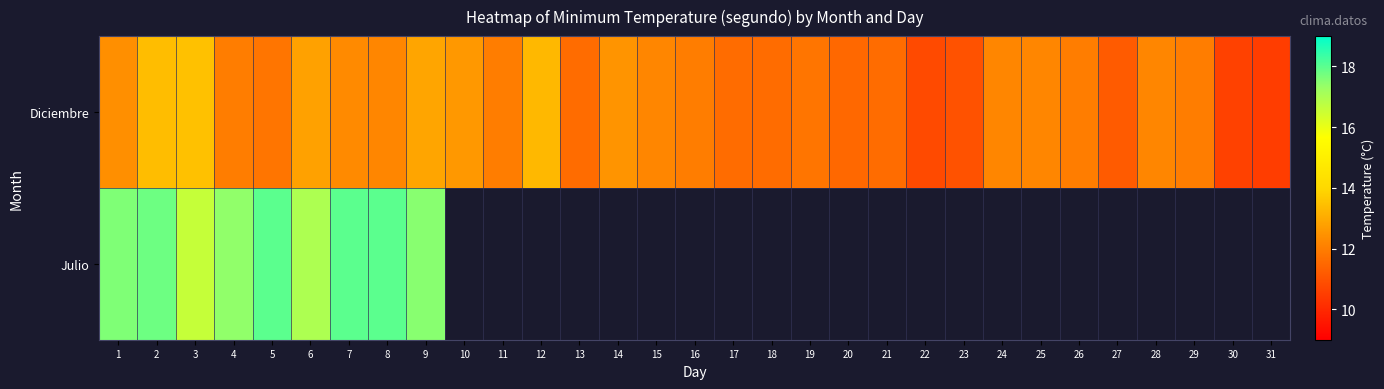

How many values in the Diciembre series are below 12?

12